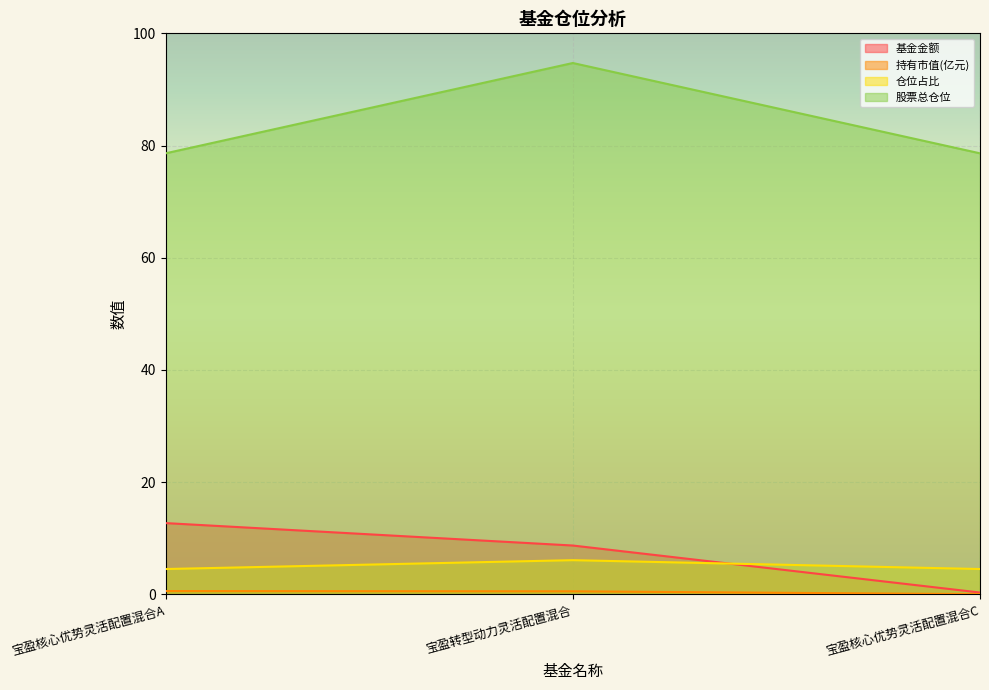

True or false: 股票总仓位 has a value of 131.4 at 宝盈核心优势灵活配置混合A.

False